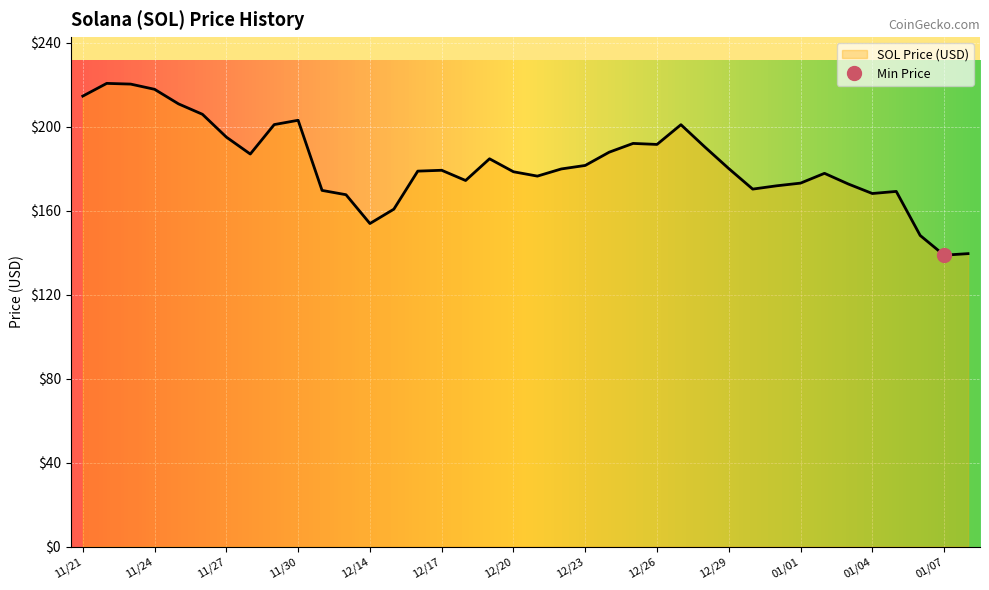

Reading left to right, extract all data points from this chart.

11/21=214.6	11/22=220.6	11/23=220.3	11/24=217.8	11/25=210.9	11/26=205.9	11/27=195.1	11/28=187.0	11/29=201.0	11/30=203.1	12/12=169.7	12/13=167.6	12/14=153.9	12/15=160.7	12/16=178.8	12/17=179.2	12/18=174.4	12/19=184.7	12/20=178.5	12/21=176.5	12/22=179.9	12/23=181.6	12/24=187.9	12/25=192.0	12/26=191.6	12/27=201.0	12/28=190.3	12/29=180.1	12/30=170.3	12/31=171.8	01/01=173.1	01/02=177.8	01/03=172.7	01/04=168.2	01/05=169.2	01/06=148.2	01/07=138.8	01/08=139.5